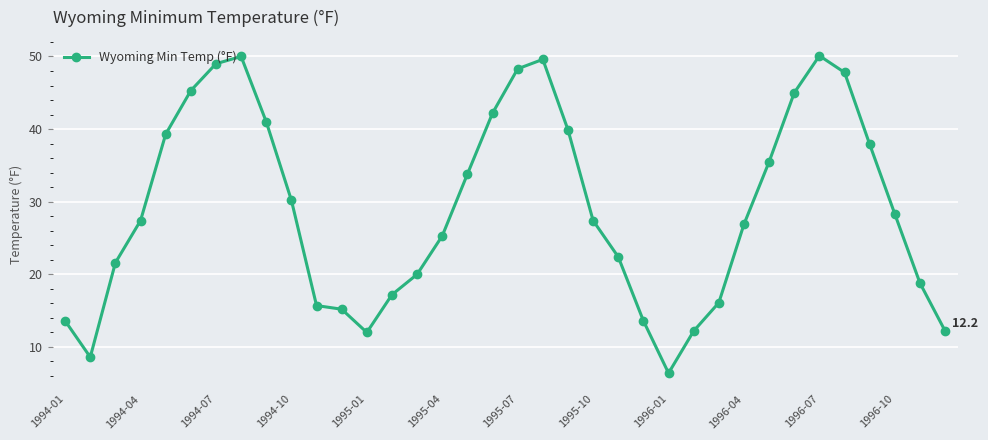

What is the minimum value shown in the chart?

6.4